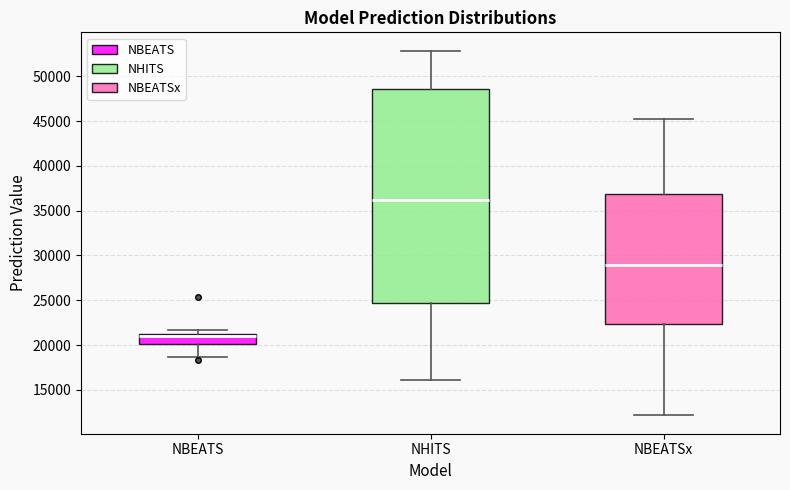

Reading left to right, transcribe this box plot: for each box, give where its median line is, the range the box spans, and where its two whiskers end, as read against the y-axis. The values are not printed on the chart, so give them approximately, as read against the axis.

NBEATS: median 21000, box 20000 to 21500, whiskers 18500 to 21500 (just above the box's upper edge)
NHITS: median 36000, box 24500 to 48500, whiskers 16000 to 53000
NBEATSx: median 29000, box 22500 to 37000, whiskers 12000 to 45000